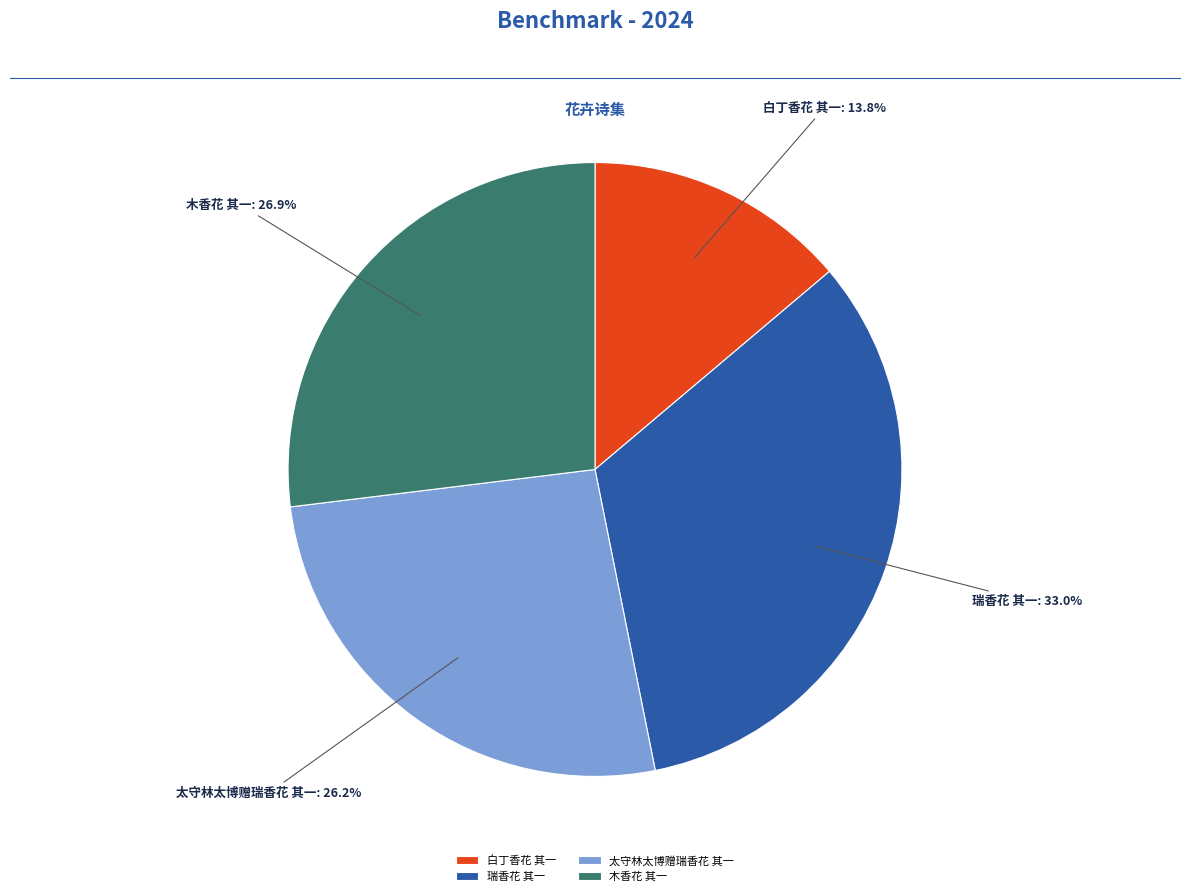

Between 木香花 其一 and 太守林太博赠瑞香花 其一, which is larger?

木香花 其一